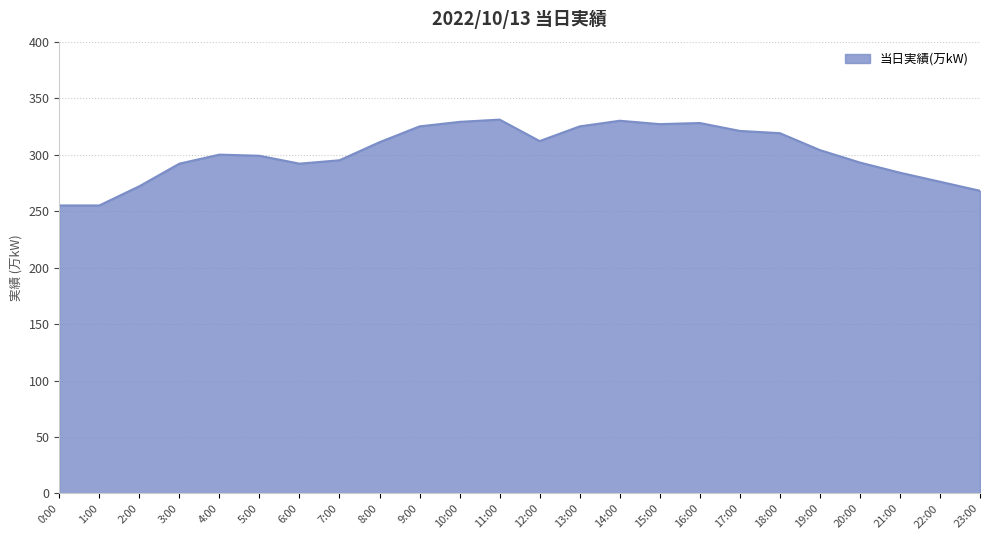

What is the sum of the values at 0:00 and 23:00?

523